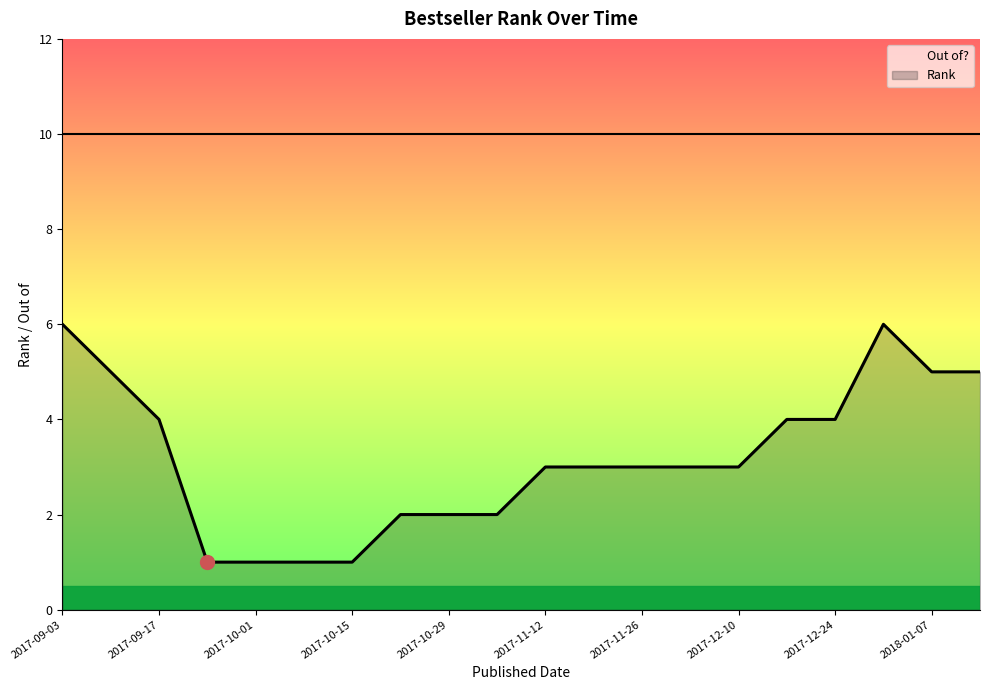

How many values in the Rank series are below 3?

7